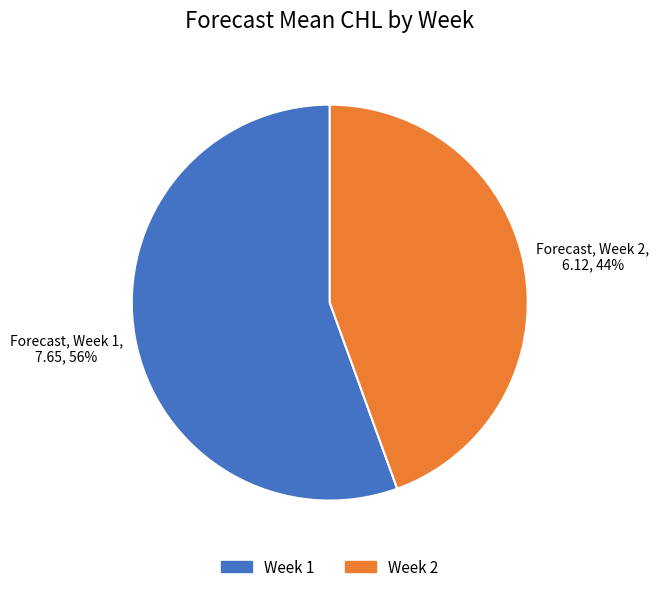

To the nearest percent, what is the average slice percentage?

50%